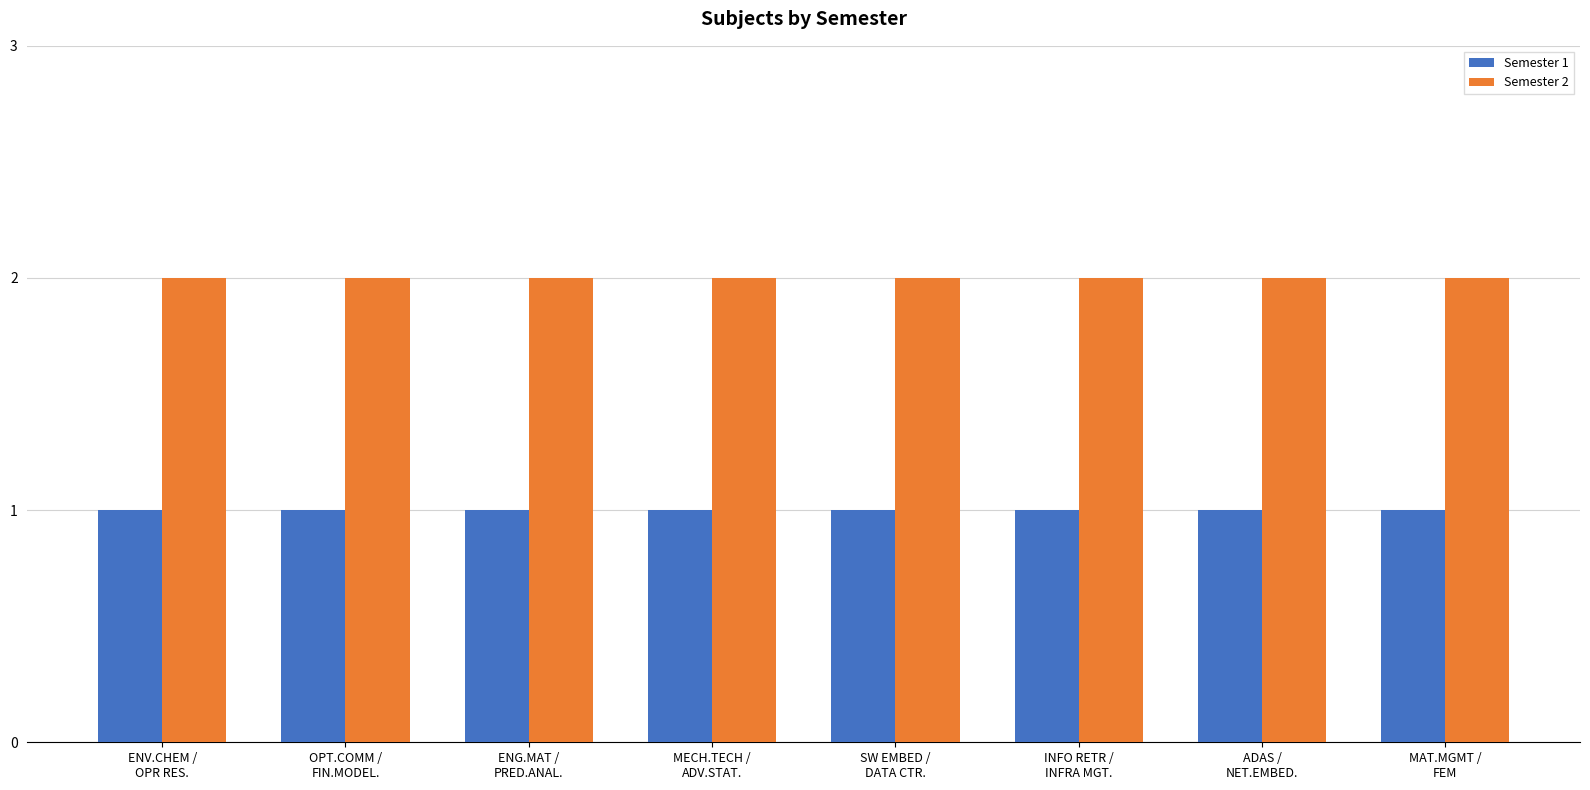

True or false: Semester 1 has a value of 0 at MAT.MGMT /
FEM.

False